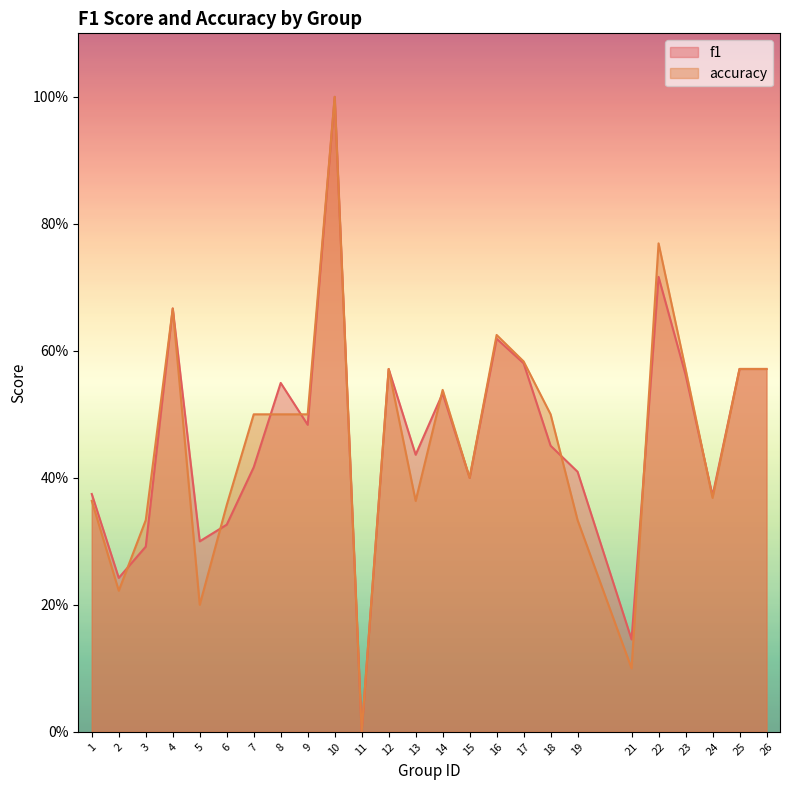

What is the difference between the maximum and minimum values in the accuracy series?

1.0